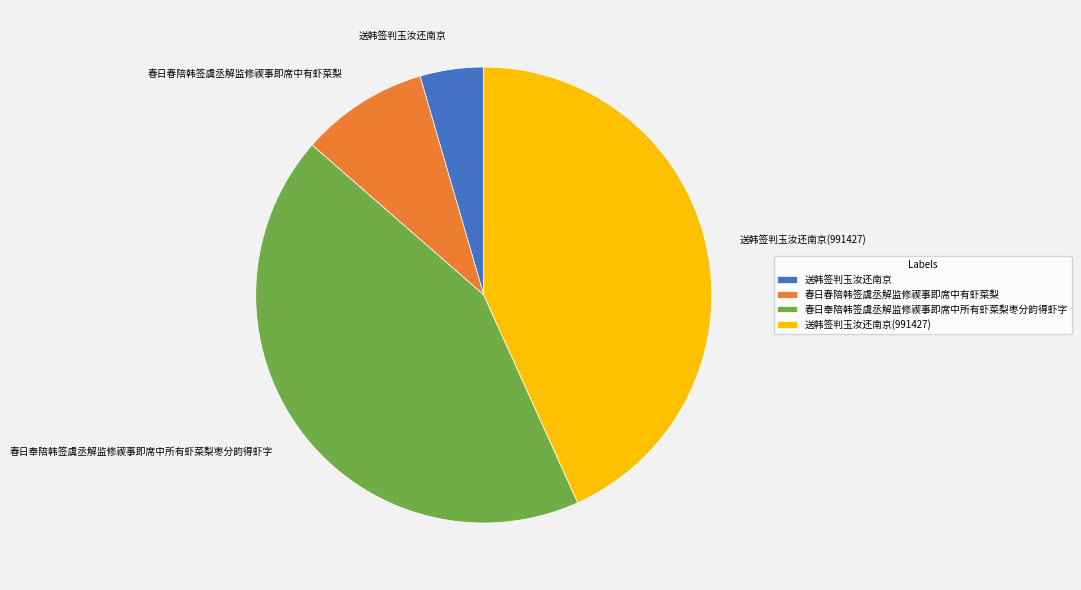

Between 春日春陪韩签虞丞解监修禊事即席中有虾菜梨 and 春日奉陪韩签虞丞解监修禊事即席中所有虾菜梨枣分韵得虾字, which is larger?

春日奉陪韩签虞丞解监修禊事即席中所有虾菜梨枣分韵得虾字